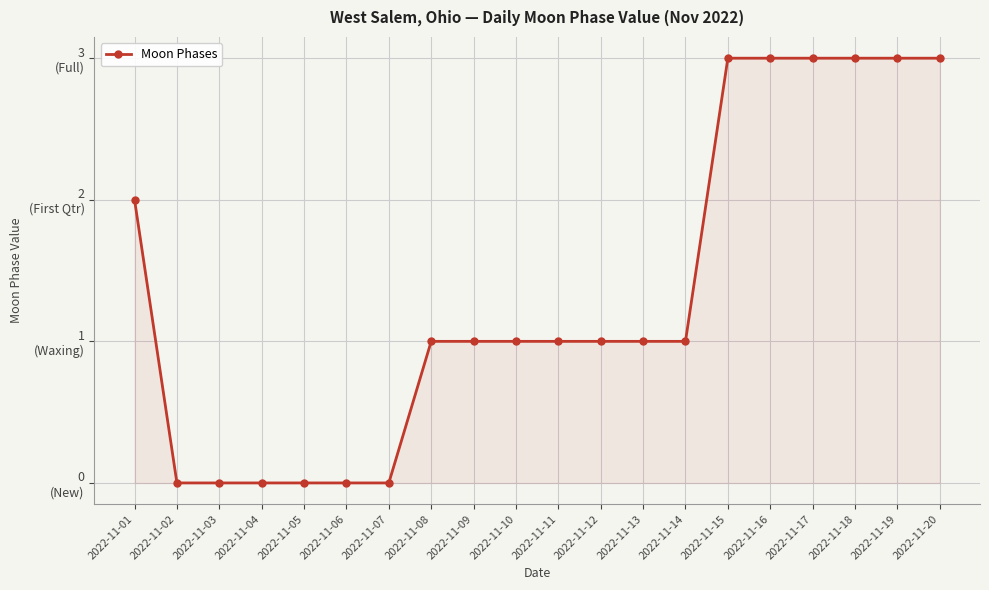

Which category has the lowest value across all series?

2022-11-02